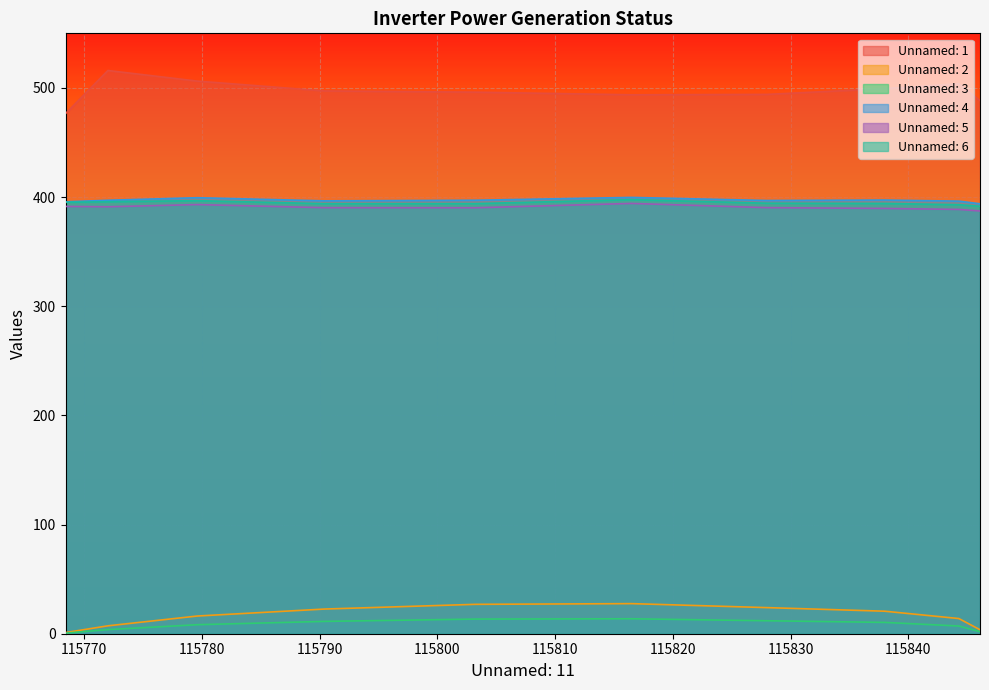

Reading left to right, extract all data points from this chart.

Unnamed: 1: 115768.4=476.4	115772.0=516.0	115779.6=506.2	115790.4=497.2	115803.2=496.1	115816.5=493.7	115828.0=494.1	115838.0=499.4	115844.3=503.8	115846.1=488.4
Unnamed: 2: 115768.4=1.0	115772.0=7.2	115779.6=16.2	115790.4=22.6	115803.2=26.9	115816.5=27.6	115828.0=23.9	115838.0=20.6	115844.3=13.9	115846.1=3.6
Unnamed: 3: 115768.4=0.5	115772.0=3.8	115779.6=8.3	115790.4=11.3	115803.2=13.4	115816.5=13.7	115828.0=11.9	115838.0=10.4	115844.3=7.1	115846.1=1.9
Unnamed: 4: 115768.4=395.7	115772.0=397.1	115779.6=399.4	115790.4=396.5	115803.2=397.1	115816.5=399.7	115828.0=396.9	115838.0=397.3	115844.3=396.3	115846.1=393.9
Unnamed: 5: 115768.4=391.4	115772.0=391.1	115779.6=393.1	115790.4=390.3	115803.2=390.2	115816.5=394.2	115828.0=390.3	115838.0=389.6	115844.3=388.7	115846.1=387.3
Unnamed: 6: 115768.4=395.2	115772.0=395.7	115779.6=396.7	115790.4=393.9	115803.2=394.0	115816.5=397.6	115828.0=394.4	115838.0=394.2	115844.3=393.0	115846.1=391.6